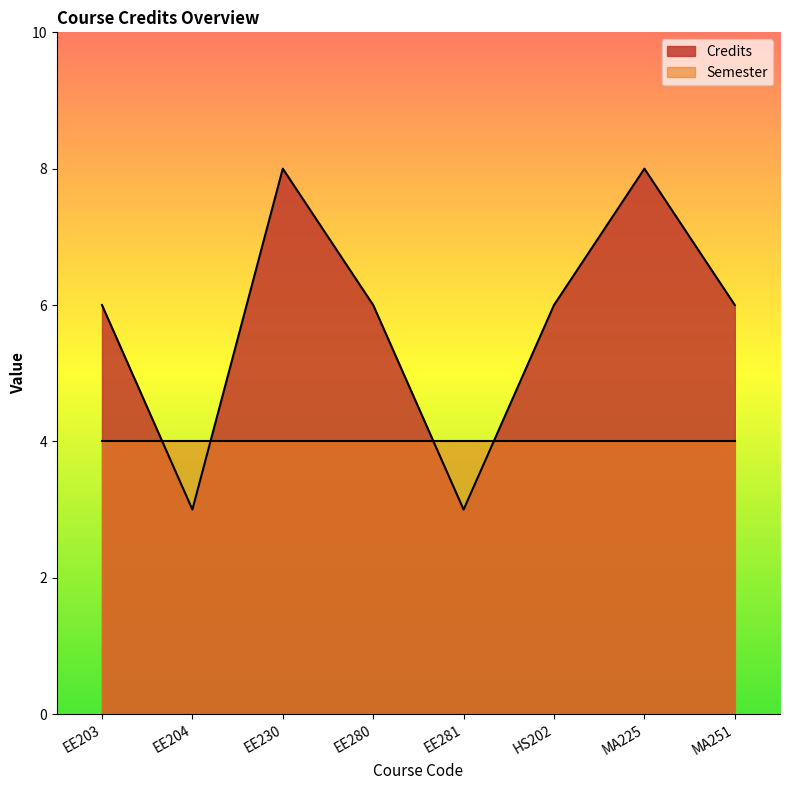

At which category does the chart reach its peak across all series?

EE230